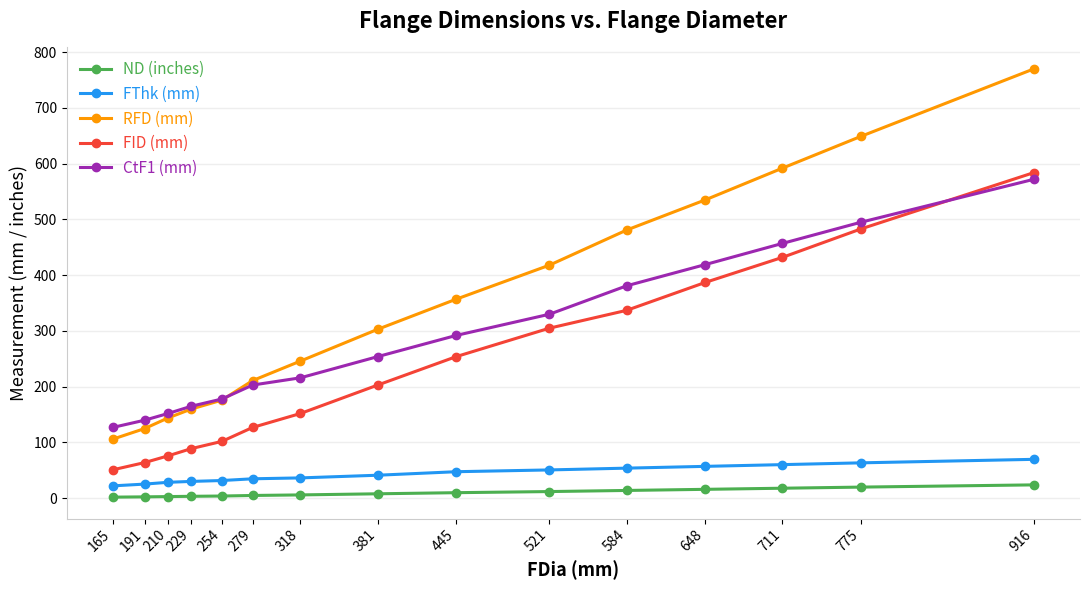

What is the total value across all series at 775?

1710.5